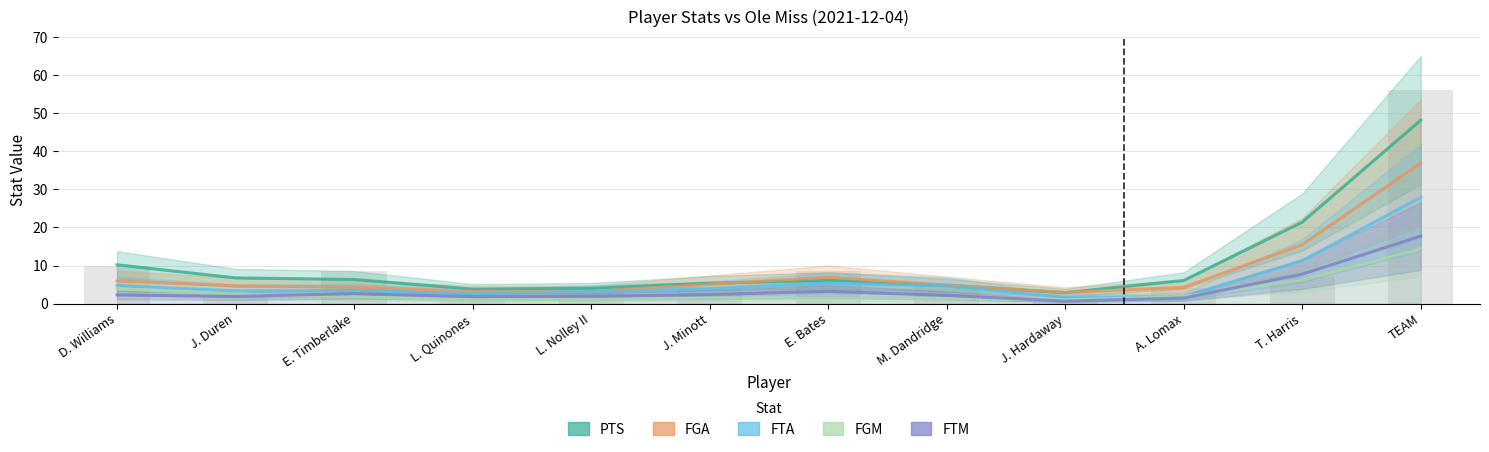

Reading left to right, what are all the values shown in this chart?

PTS: 10.2	6.8	6.3	3.8	4.0	5.4	6.1	4.8	2.9	6.1	21.4	48.2
FGA: 6.0	4.7	4.4	3.2	3.2	5.1	6.9	4.9	2.9	4.3	15.5	36.9
FTA: 4.7	3.4	3.5	2.6	3.2	3.9	5.4	4.6	1.6	1.9	11.3	27.9
FGM: 4.0	2.4	1.9	1.0	1.0	1.5	1.4	1.3	1.0	1.9	6.2	14.4
FTM: 2.3	1.9	2.6	1.9	1.9	2.4	3.2	2.2	0.7	1.5	7.8	17.7